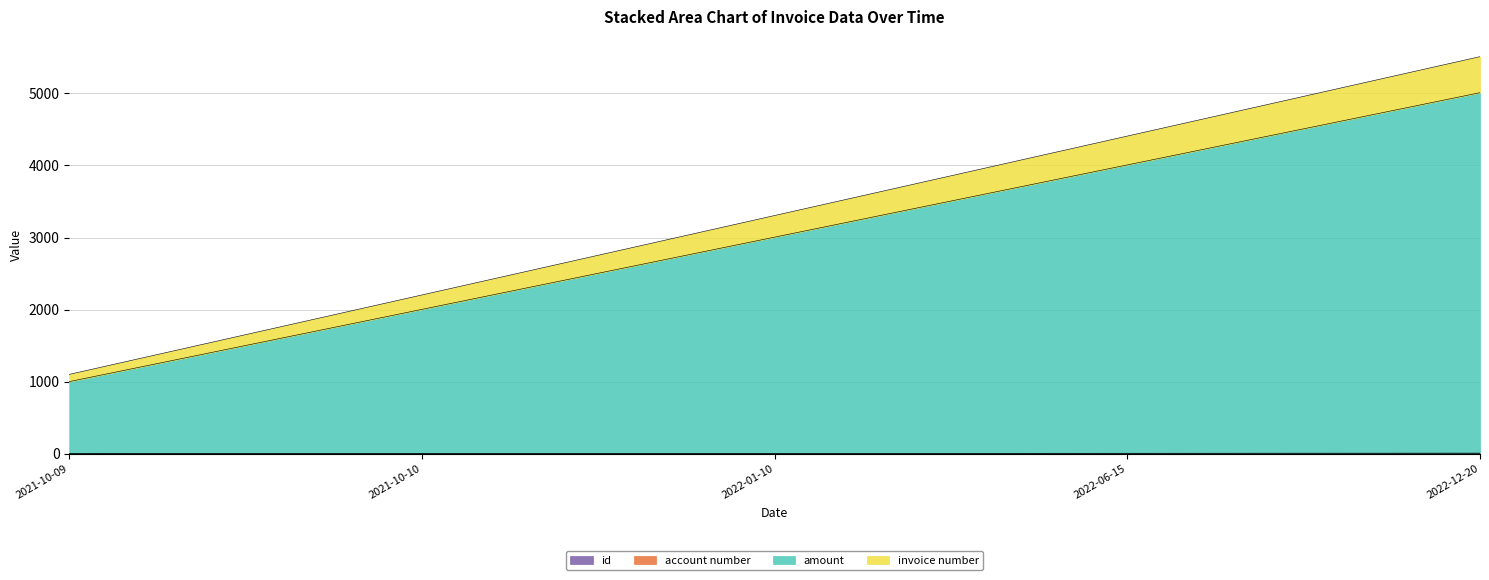

What are all the series names shown in the legend?

id, account number, amount, invoice number